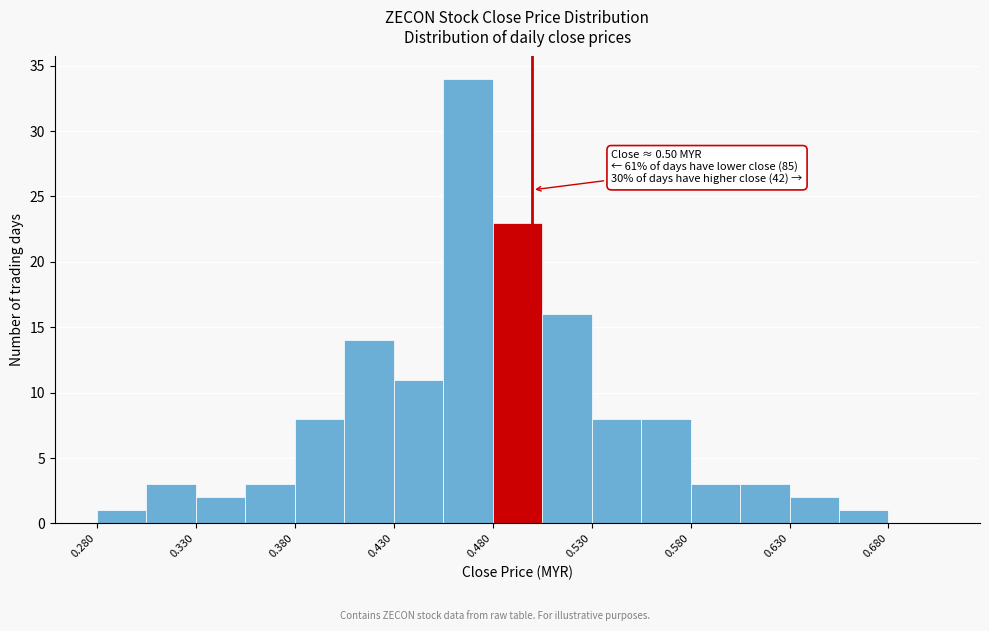

Over which range of the x-axis is the bar tallest?

0.455 to 0.480